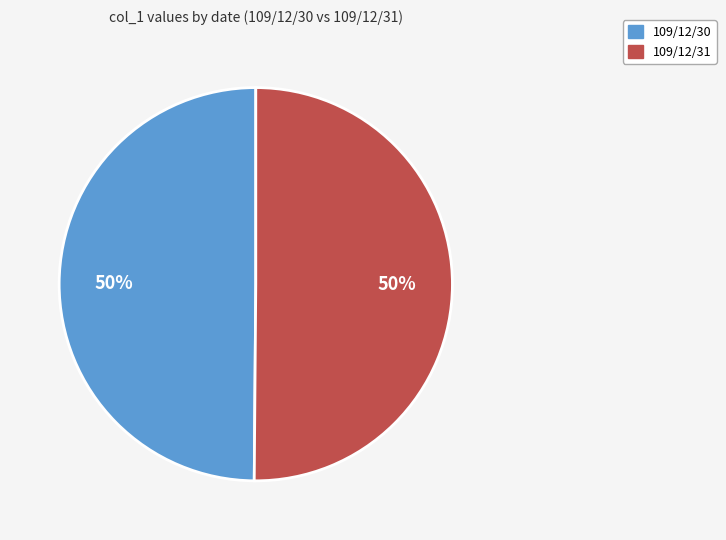

True or false: 109/12/30 accounts for 63% of the total.

False